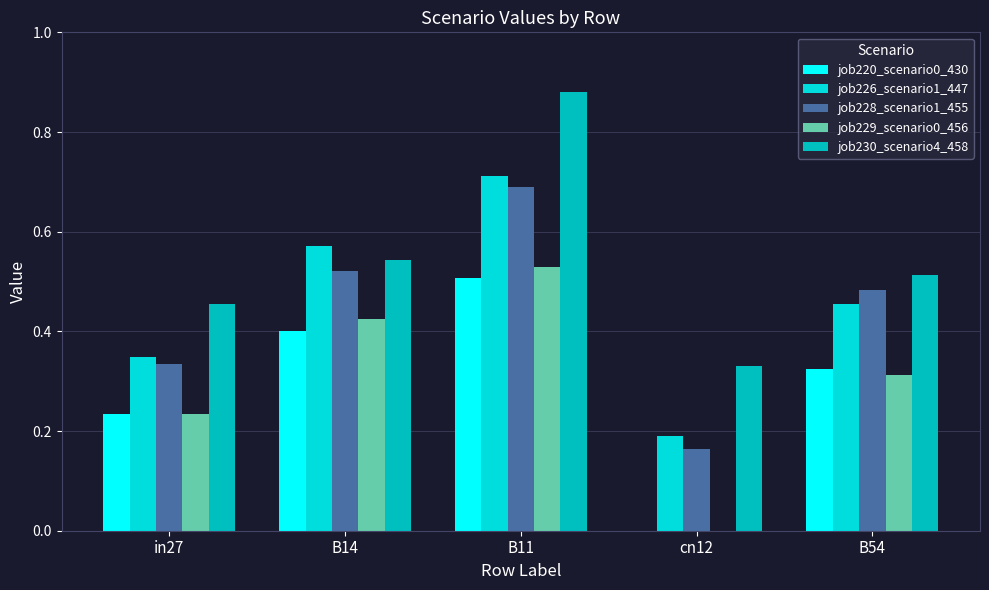

Count the job229_scenario0_456 values in the range 0 to 1.

5